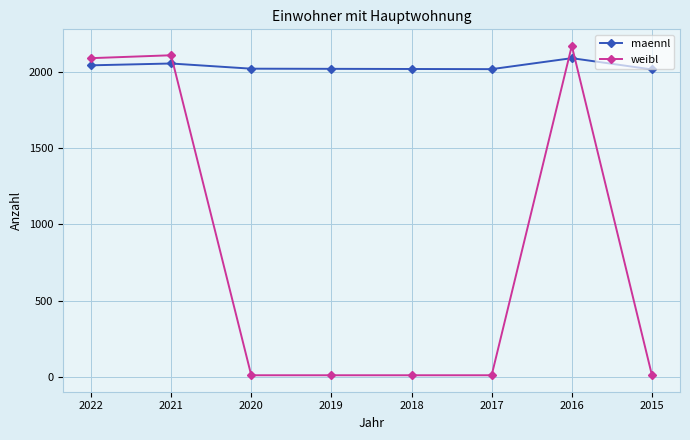

True or false: maennl has a value of 711 at 2017.

False